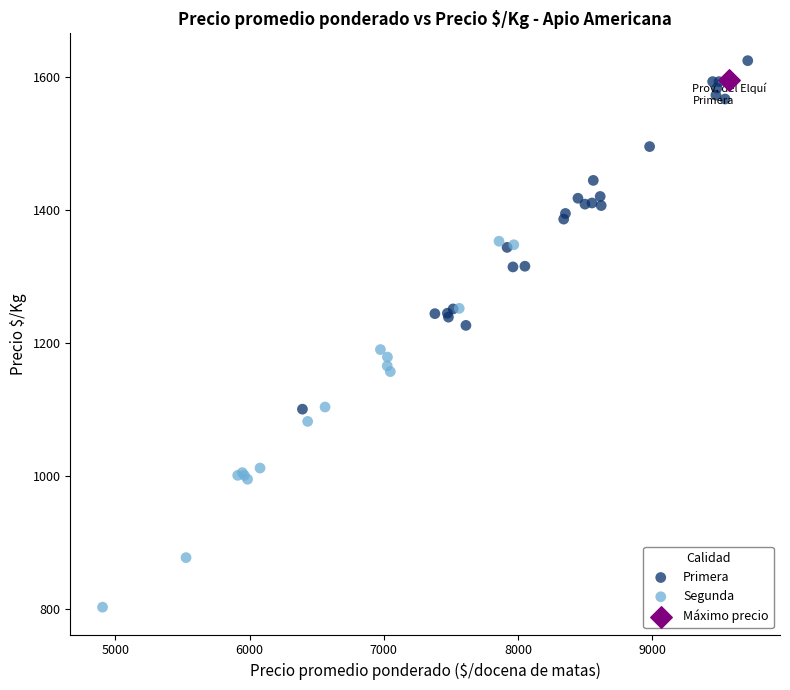

What are all the series names shown in the legend?

Primera, Segunda, Máximo precio